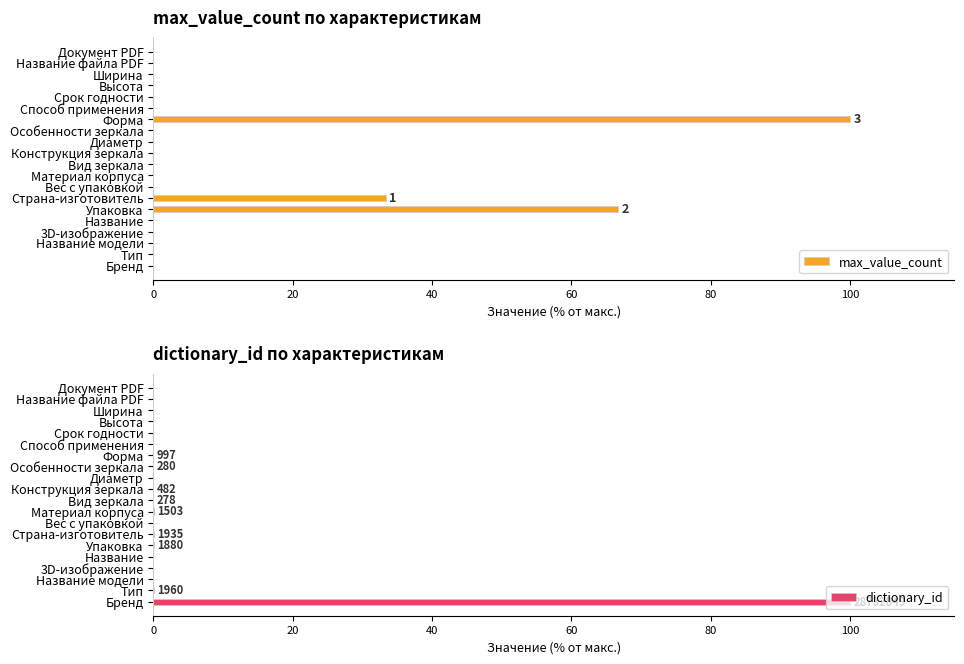

List the labels in order of dictionary_id value, largest first.

0, 20, 120, 100, 8, 13, 10, 12, 9, 40, 60, 80, 7, 11, 14, 15, 16, 17, 18, 19